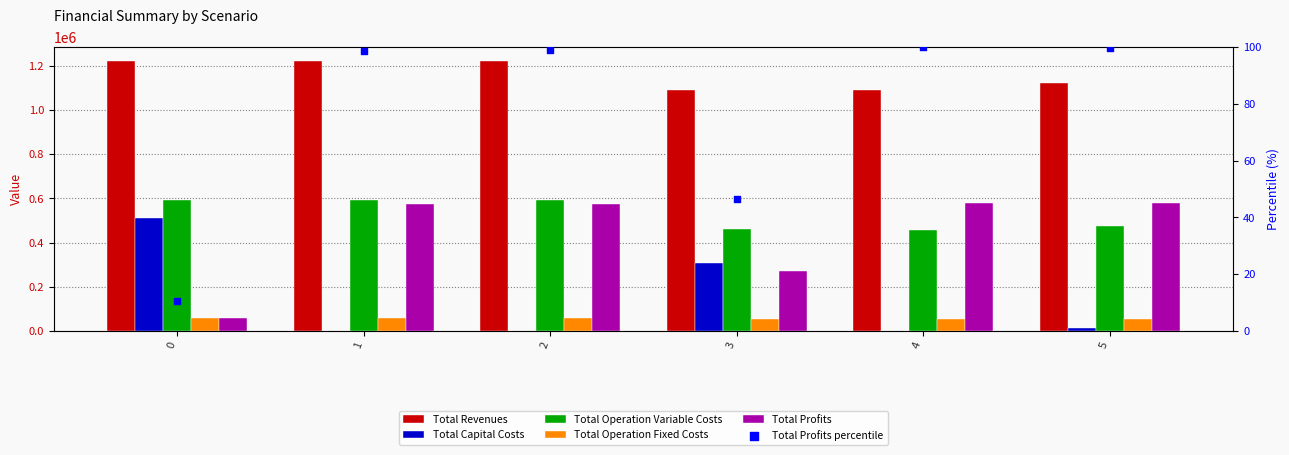

At which category is the sum across all series the highest?

2